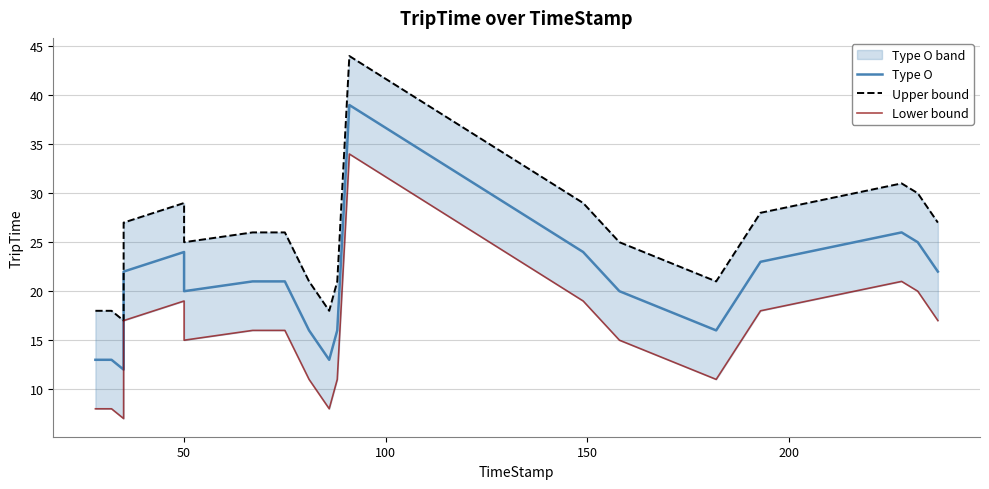

What are all the series names shown in the legend?

Type O, Upper bound, Lower bound